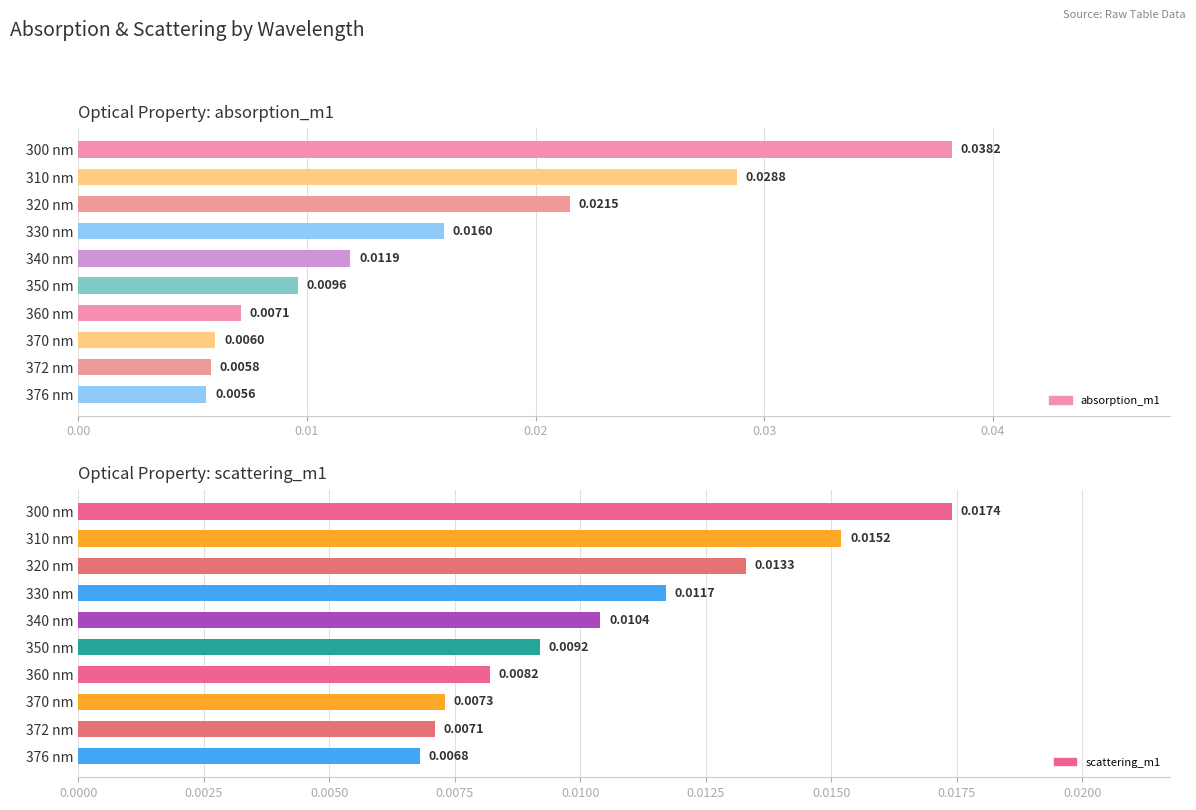

Is it true that scattering_m1 equals 0.0 at 360 nm?

False